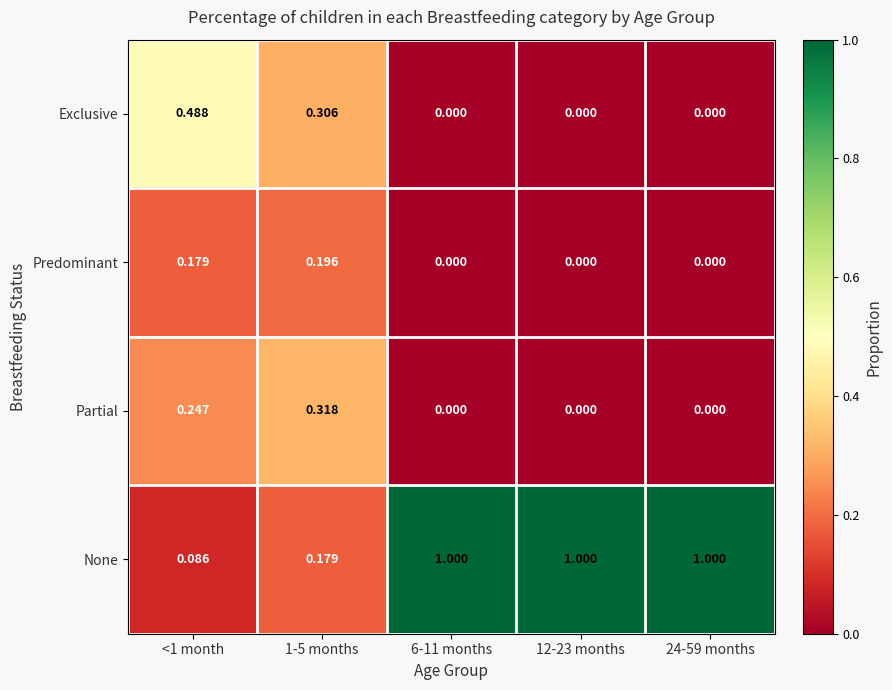

Count the number of categories in the chart.

5